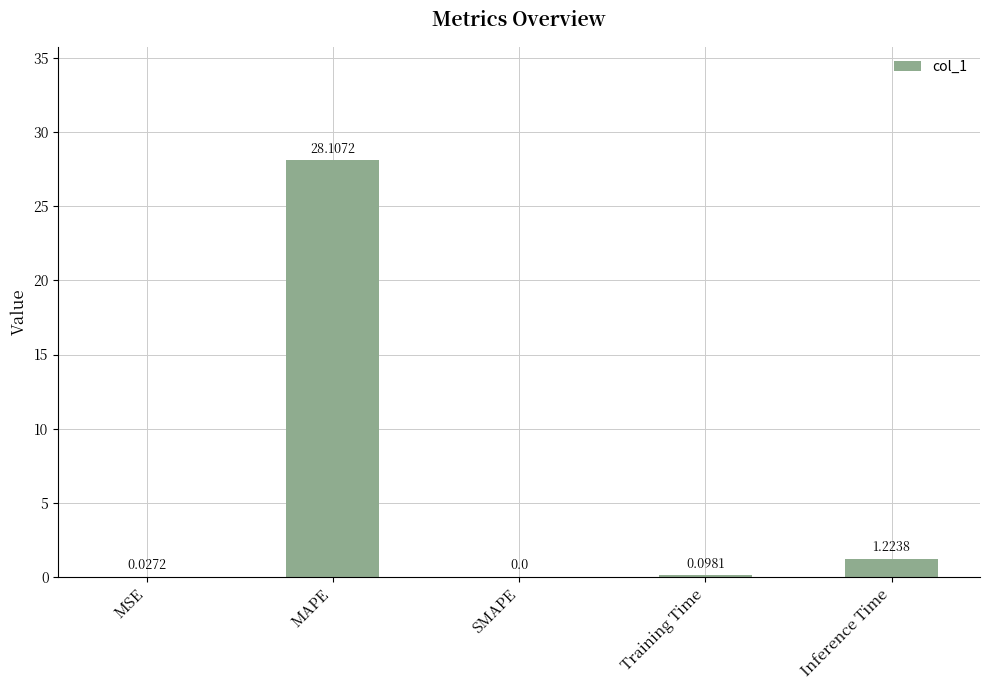

Which label corresponds to the largest value in the chart?

MAPE